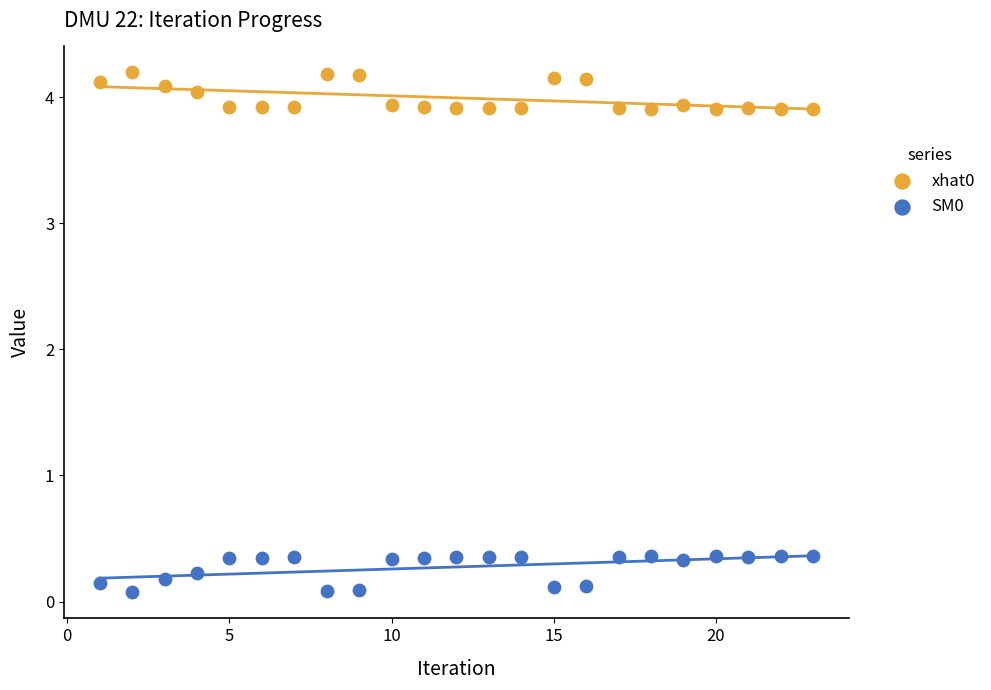

What is the X range (max minus min) for the scatter plot?

22.0